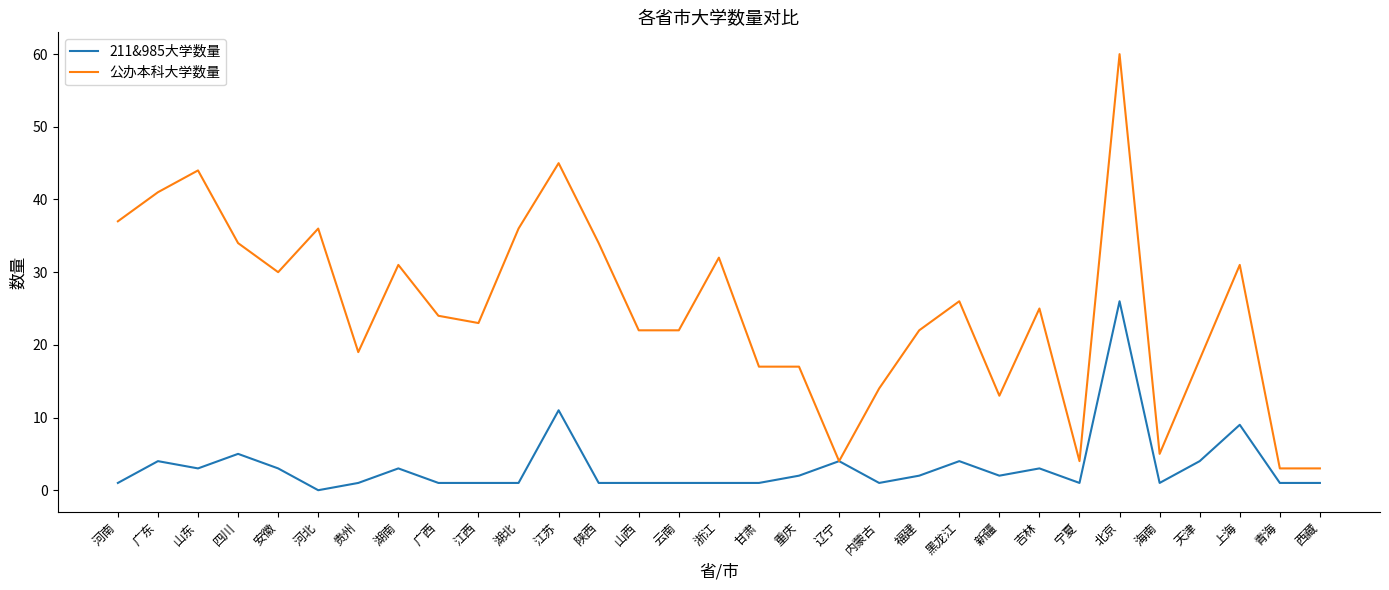

Does the chart display data point markers on the line(s)?

No